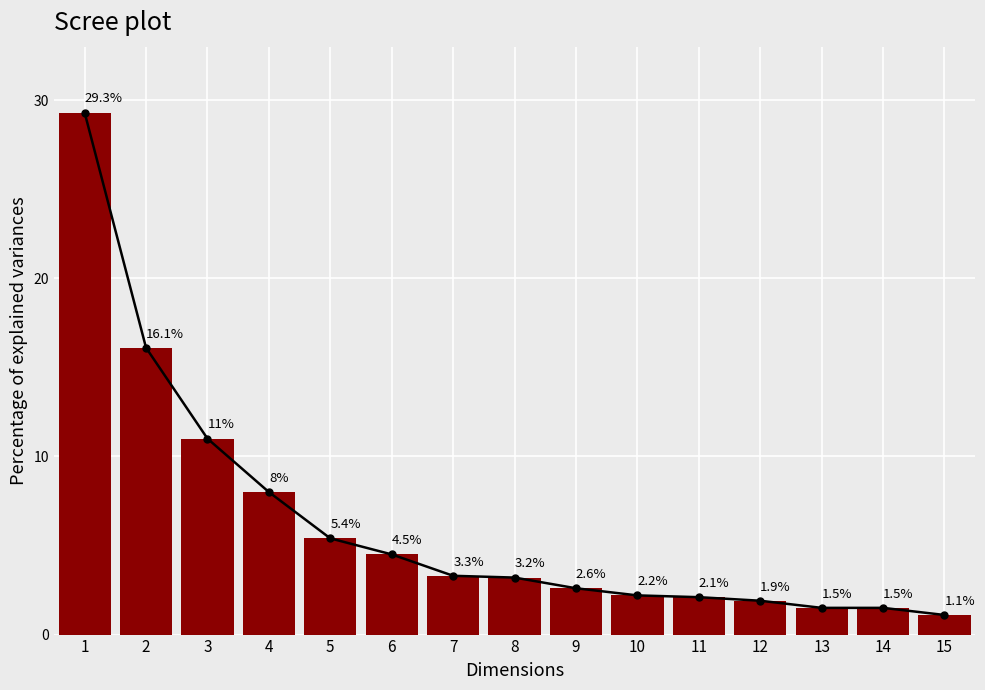

Is the value of Girls at 12 greater than the value of Boys at 8?

No